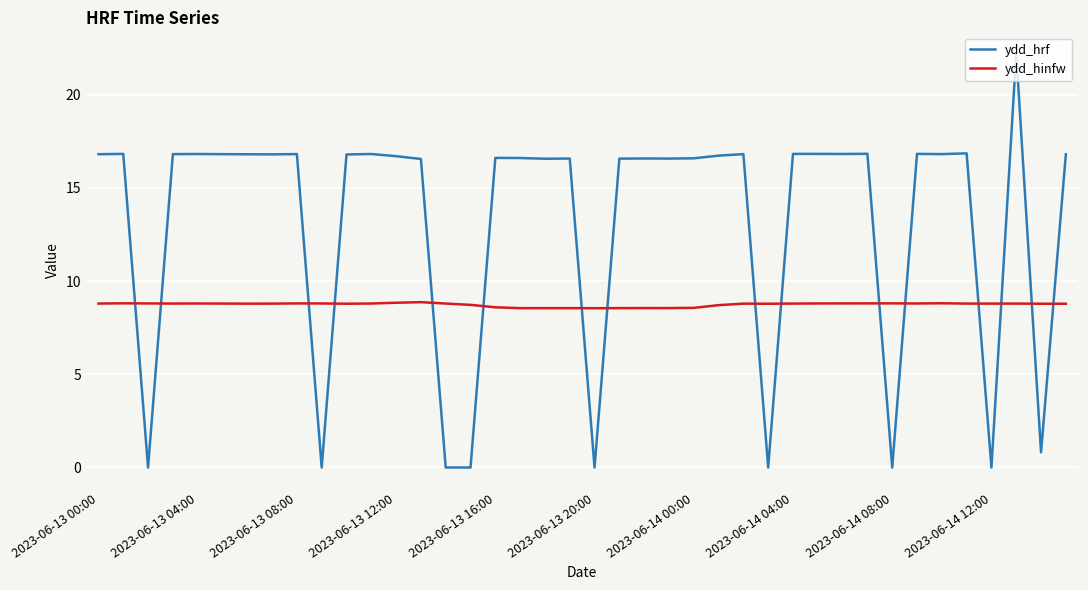

How many values in the ydd_hrf series exceed 16?

31